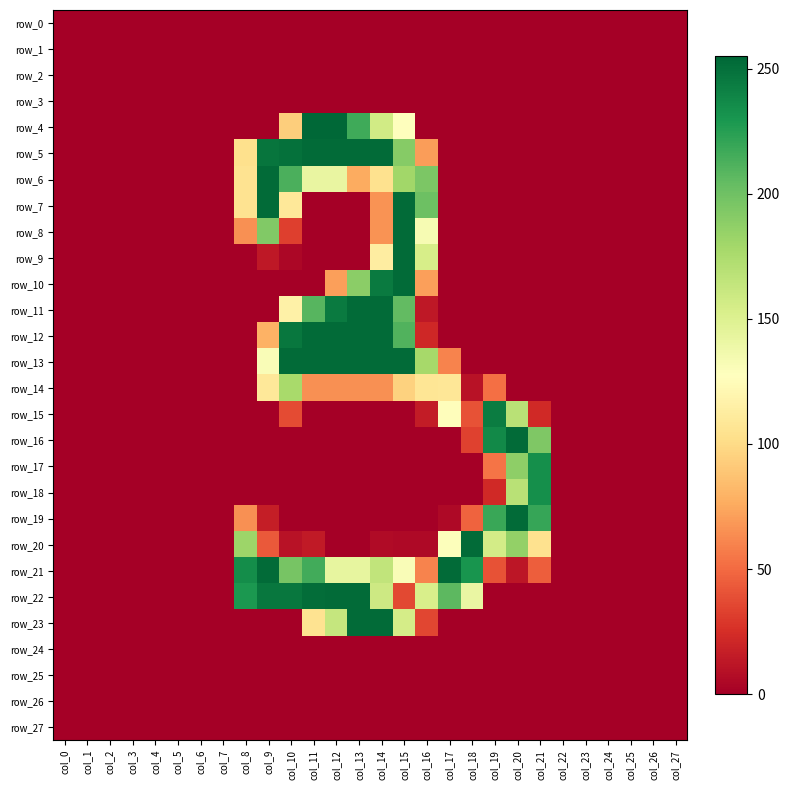

Is the value of row_13 at col_23 greater than the value of row_11 at col_8?

No